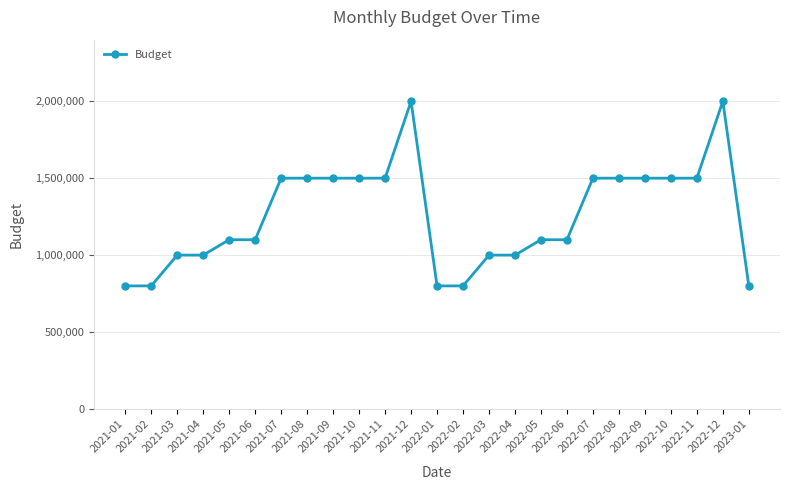

Reading right to left, extract all data points from this chart.

2023-01=800000	2022-12=2000000	2022-11=1500000	2022-10=1500000	2022-09=1500000	2022-08=1500000	2022-07=1500000	2022-06=1100000	2022-05=1100000	2022-04=1000000	2022-03=1000000	2022-02=800000	2022-01=800000	2021-12=2000000	2021-11=1500000	2021-10=1500000	2021-09=1500000	2021-08=1500000	2021-07=1500000	2021-06=1100000	2021-05=1100000	2021-04=1000000	2021-03=1000000	2021-02=800000	2021-01=800000